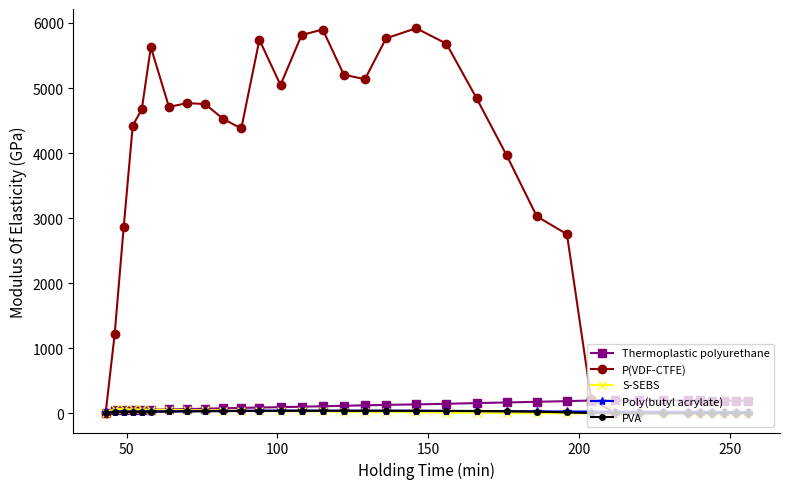

What is the value of the Thermoplastic polyurethane point at the 30th from the left?

199.0